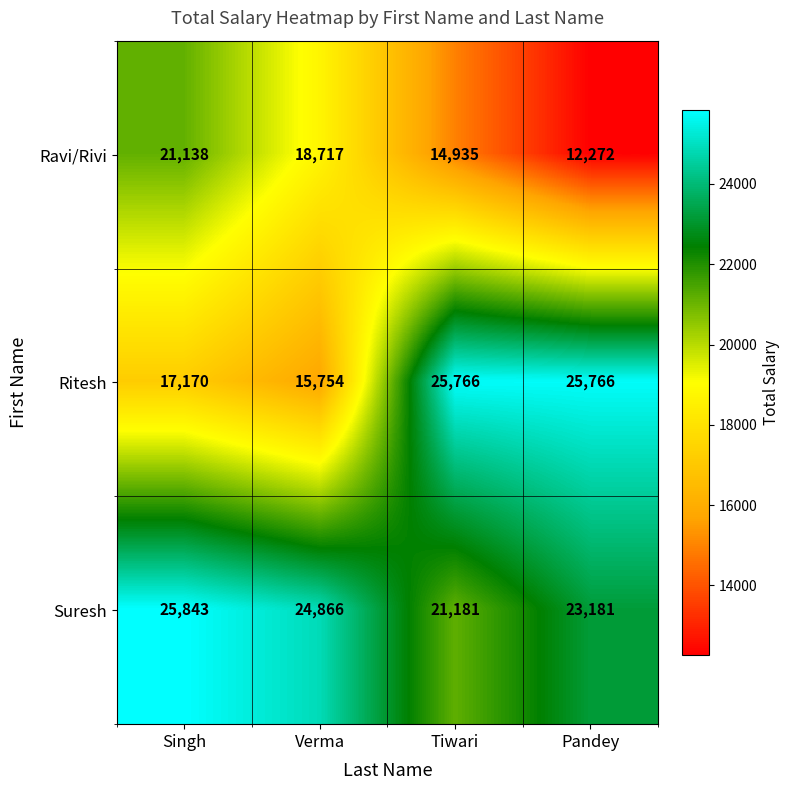

Reading left to right, extract all data points from this chart.

Ravi/Rivi: 21138	18717	14935	12272
Ritesh: 17170	15754	25766	25766
Suresh: 25843	24866	21181	23181